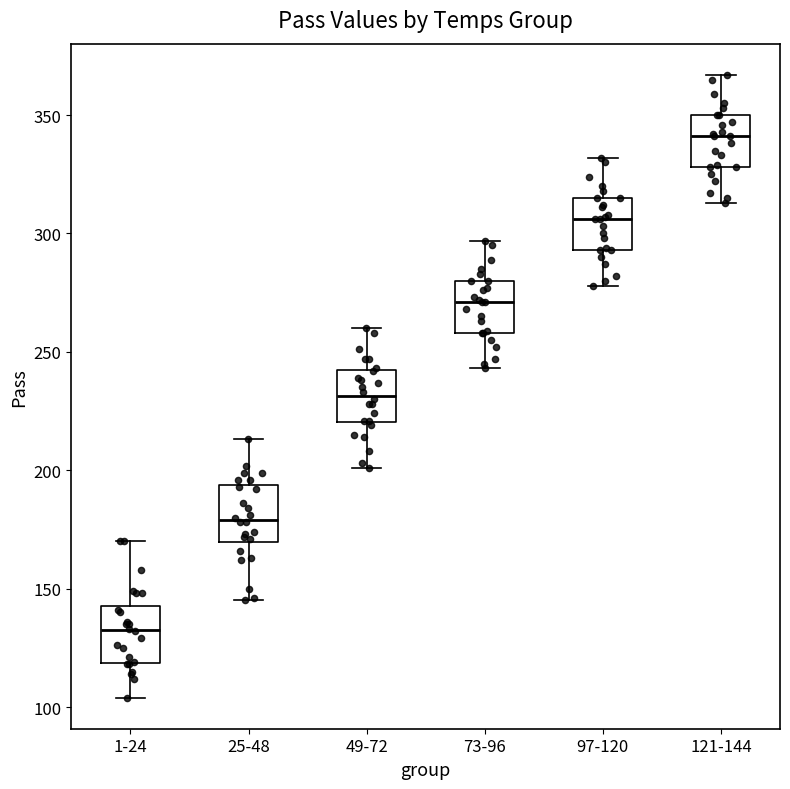

Reading left to right, transcribe this box plot: for each box, give where its median line is, the range the box spans, and where its two whiskers end, as read against the y-axis. The values are not printed on the chart, so give them approximately, as read against the axis.

1-24: median 135, box 120 to 145, whiskers 105 to 170
25-48: median 180, box 170 to 195, whiskers 145 to 215
49-72: median 230, box 220 to 240, whiskers 200 to 260
73-96: median 270, box 260 to 280, whiskers 245 to 295
97-120: median 305, box 295 to 315, whiskers 280 to 330
121-144: median 340, box 330 to 350, whiskers 315 to 365